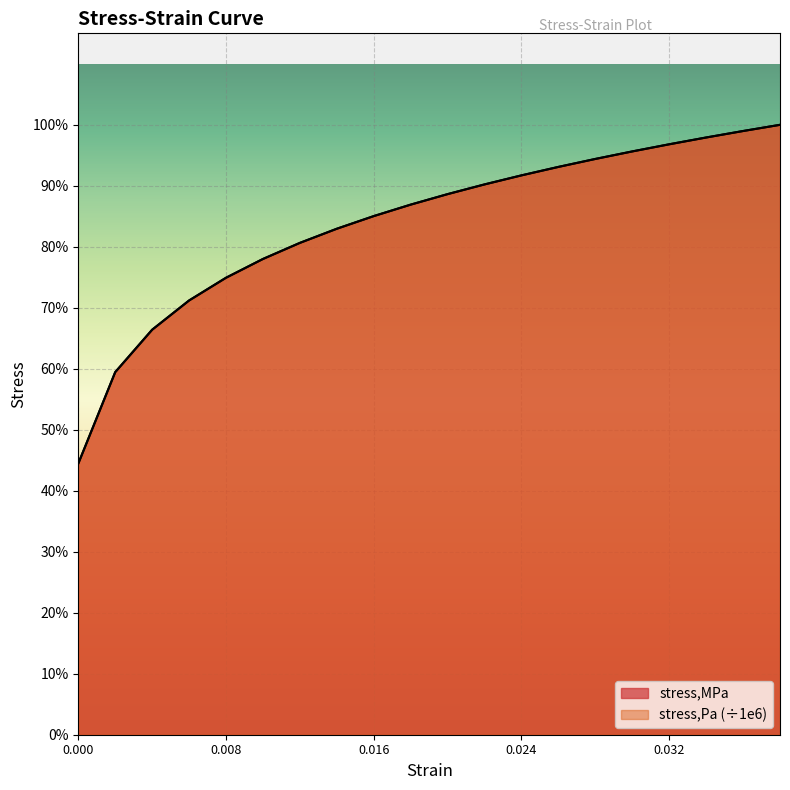

What is the label of the 5th point from the right?

0.03